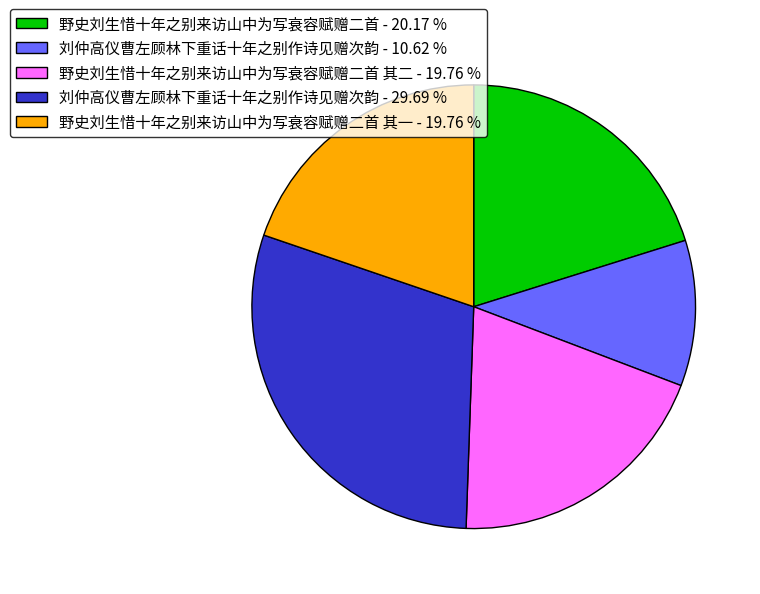

Which slice is the largest?

刘仲高仪曹左顾林下重话十年之别作诗见赠次韵 - 29.69 %